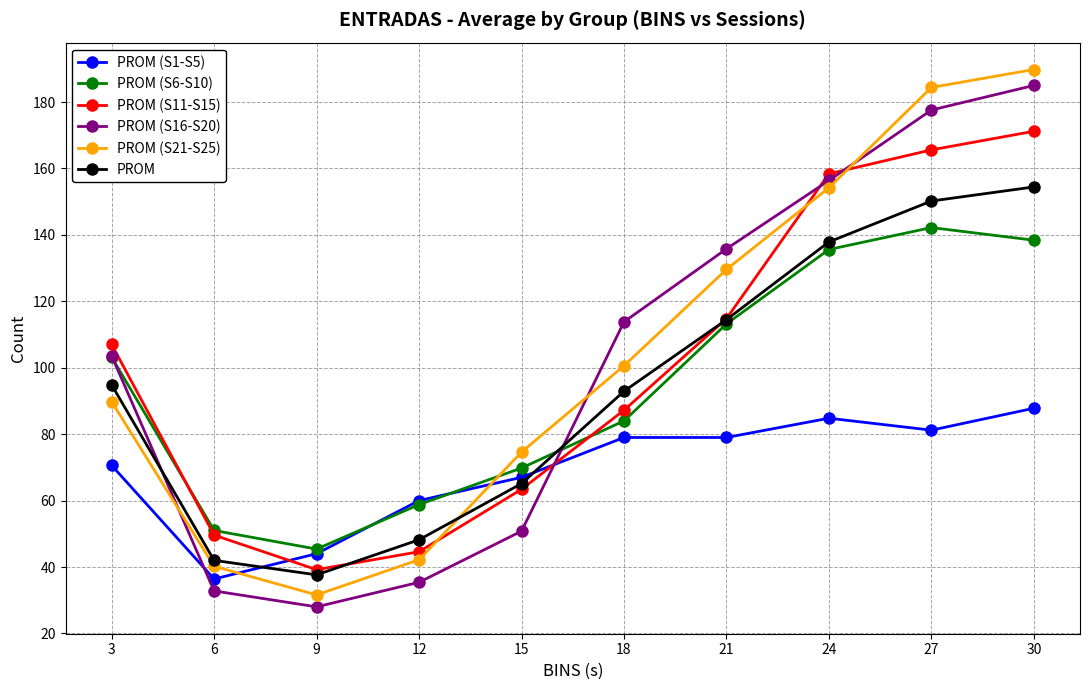

The value of PROM at 30 is 258.0. True or false?

False